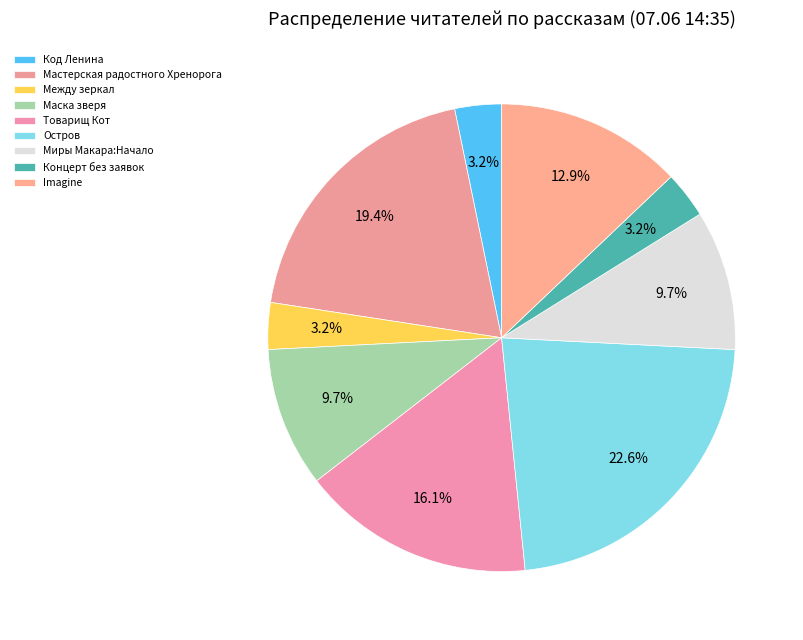

Between Миры Макара:Начало and Imagine, which is larger?

Imagine